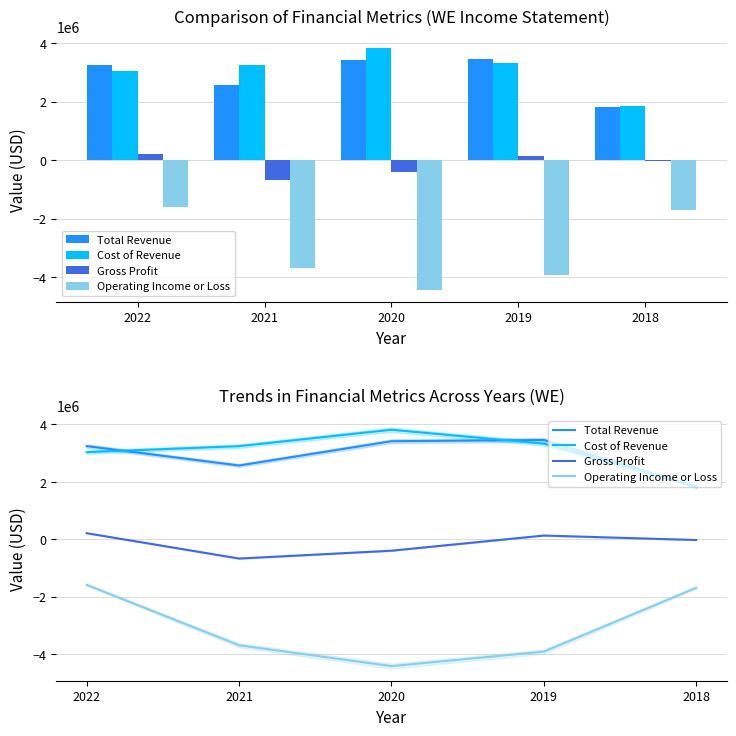

Which category has the lowest value across all series?

2020